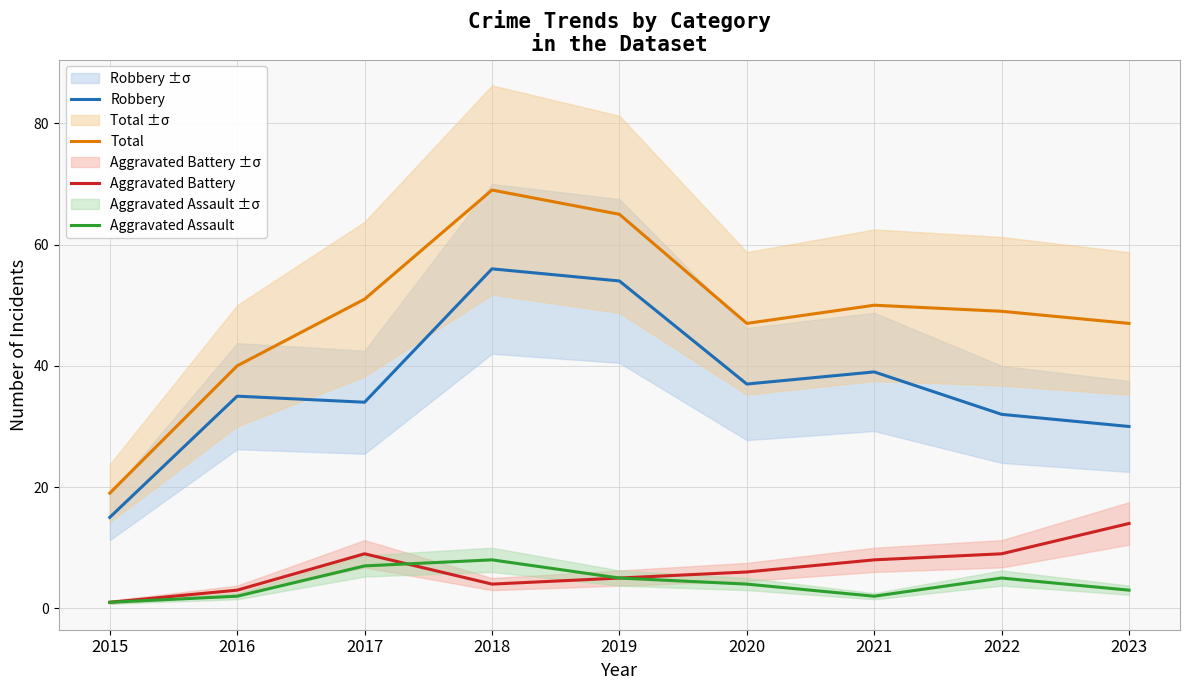

Rank the series at 2017 from highest to lowest value.

Total, Robbery, Aggravated Battery, Aggravated Assault